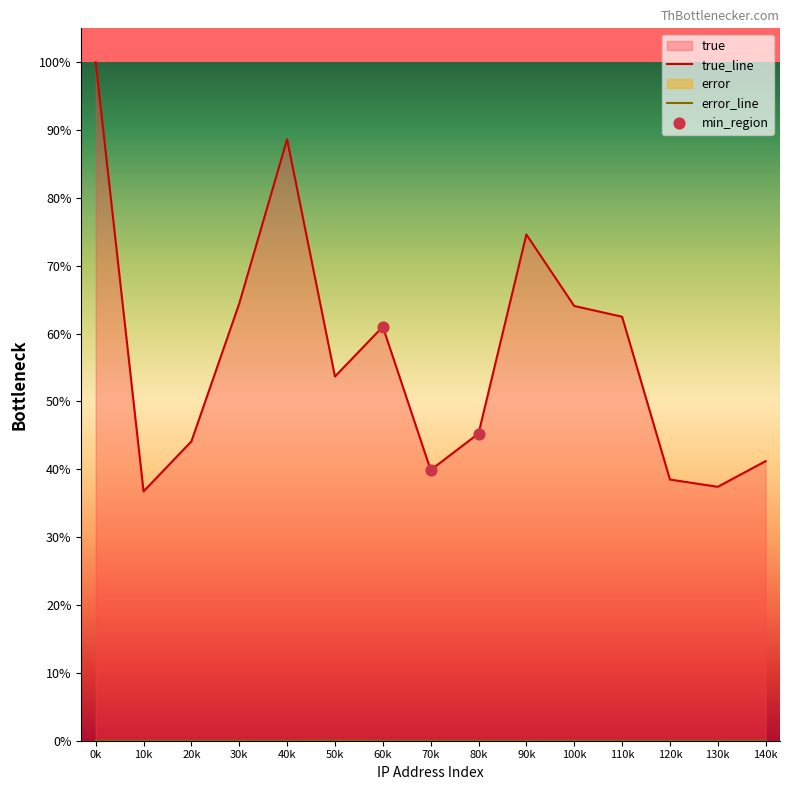

Which series has the largest total across all categories?

true_line